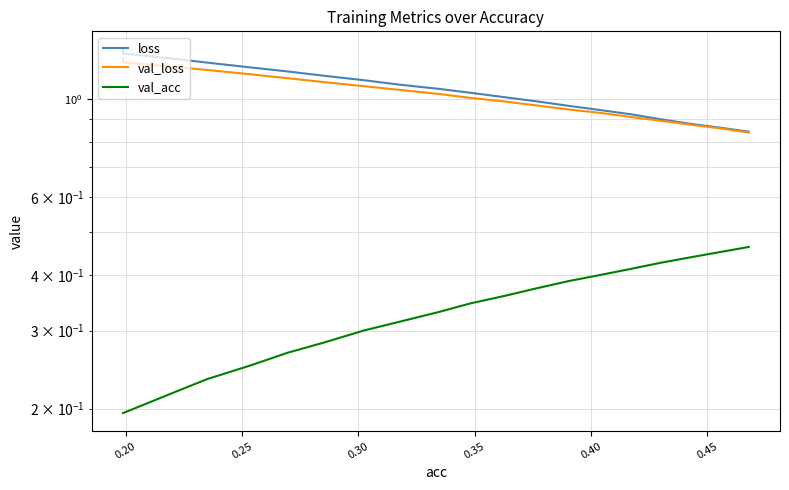

True or false: val_loss and val_acc intersect in this chart.

False